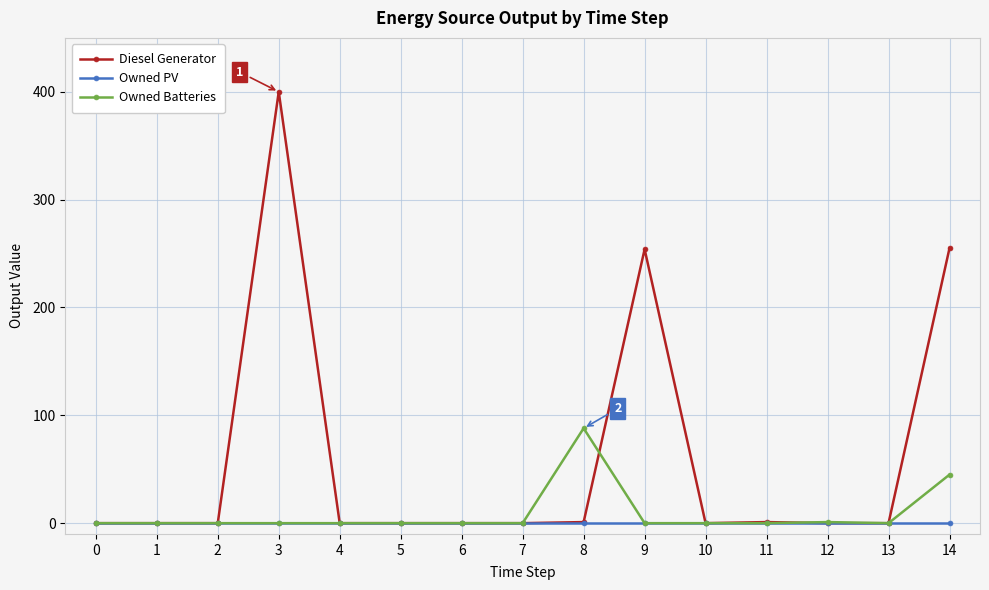

Which series has the widest spread of values?

Diesel Generator